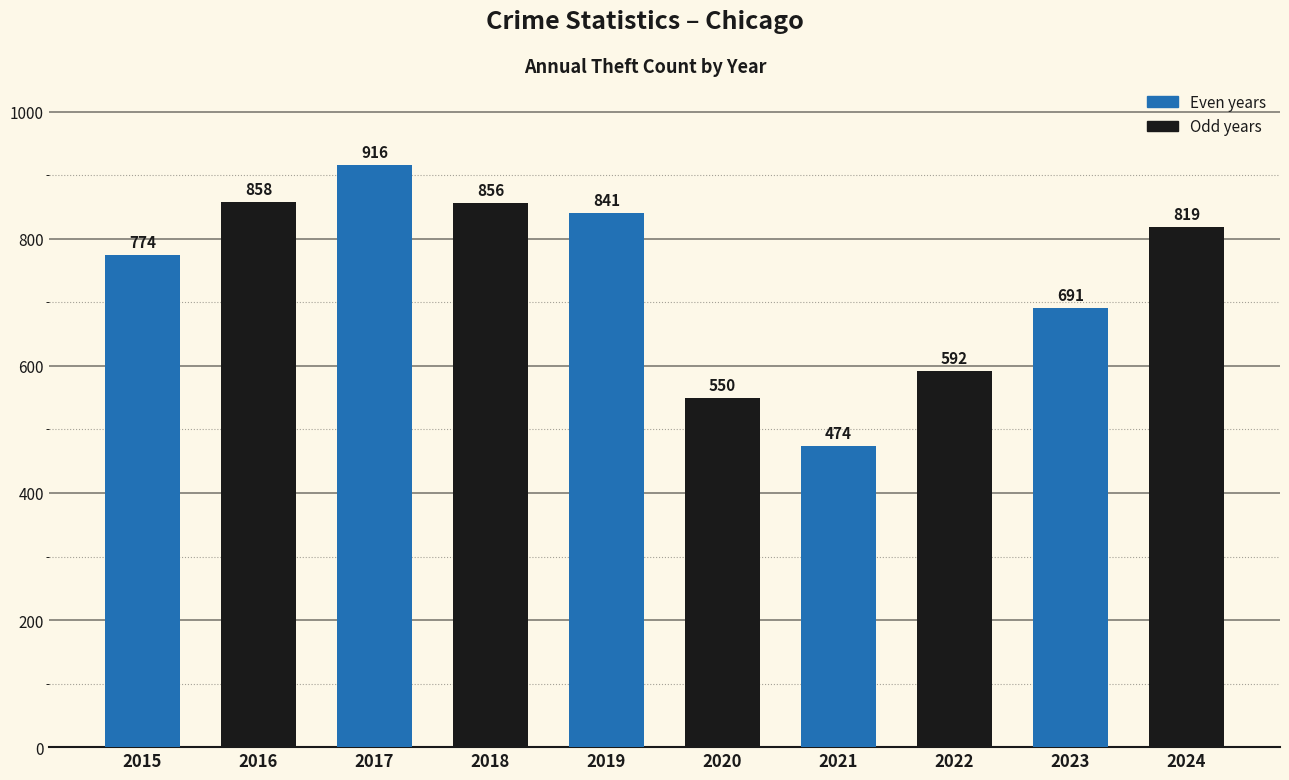

Read the value at 2020.

550